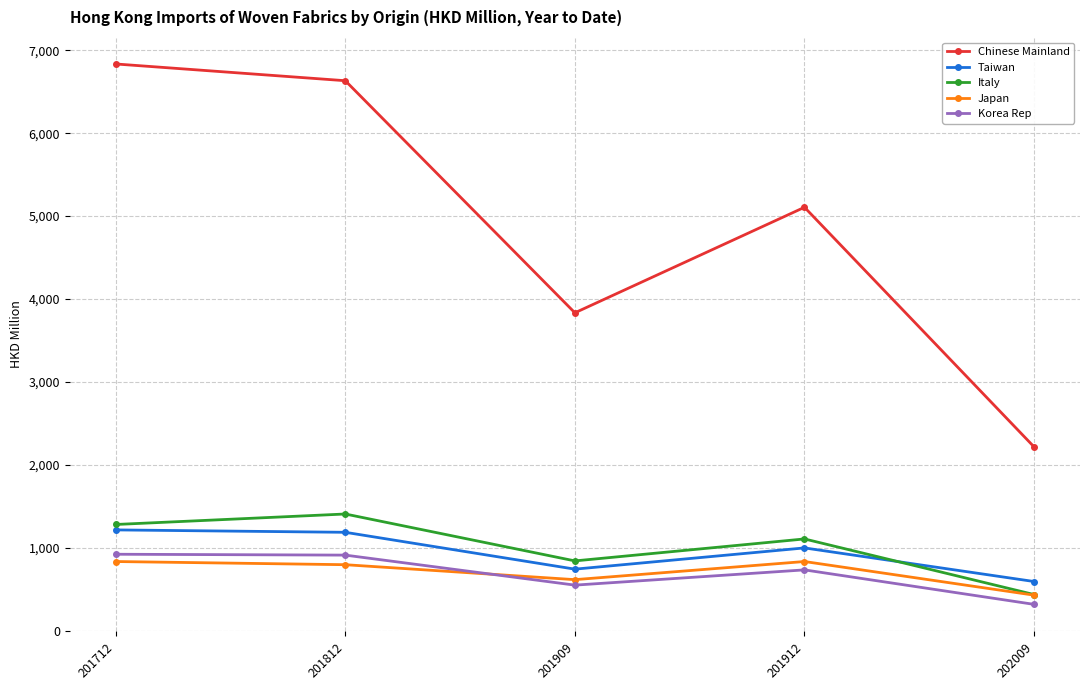

Which series has the largest total across all categories?

Chinese Mainland